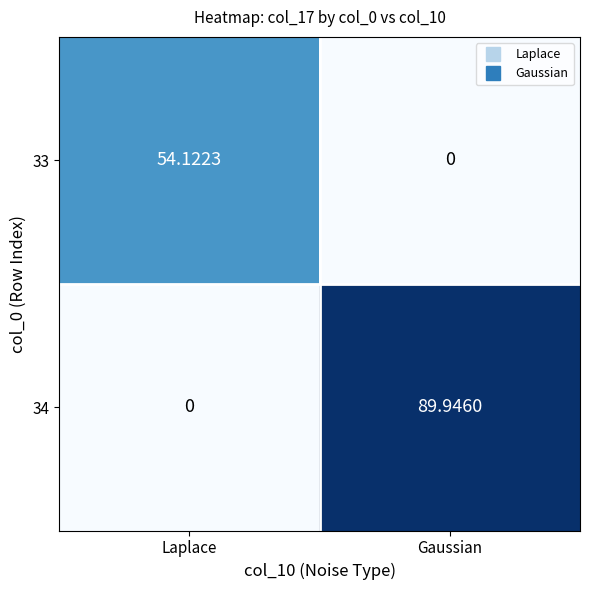

At which category does the chart reach its peak across all series?

Gaussian